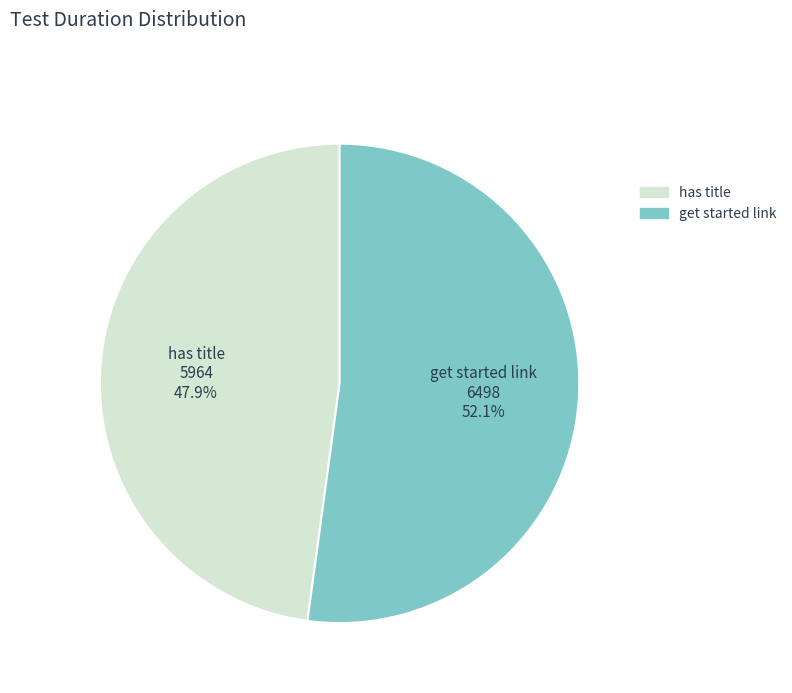

How many slices are in this pie chart?

2